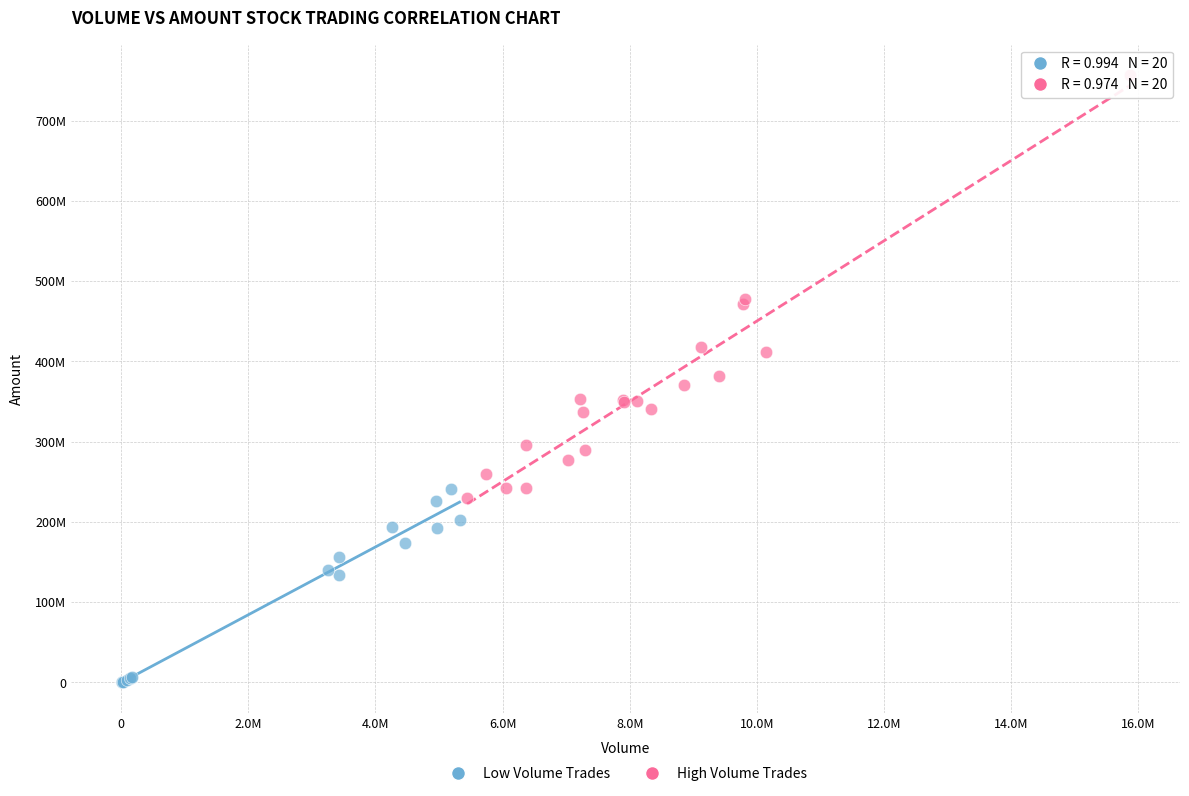

Which series has the largest Y range (max minus min)?

High Volume Trades